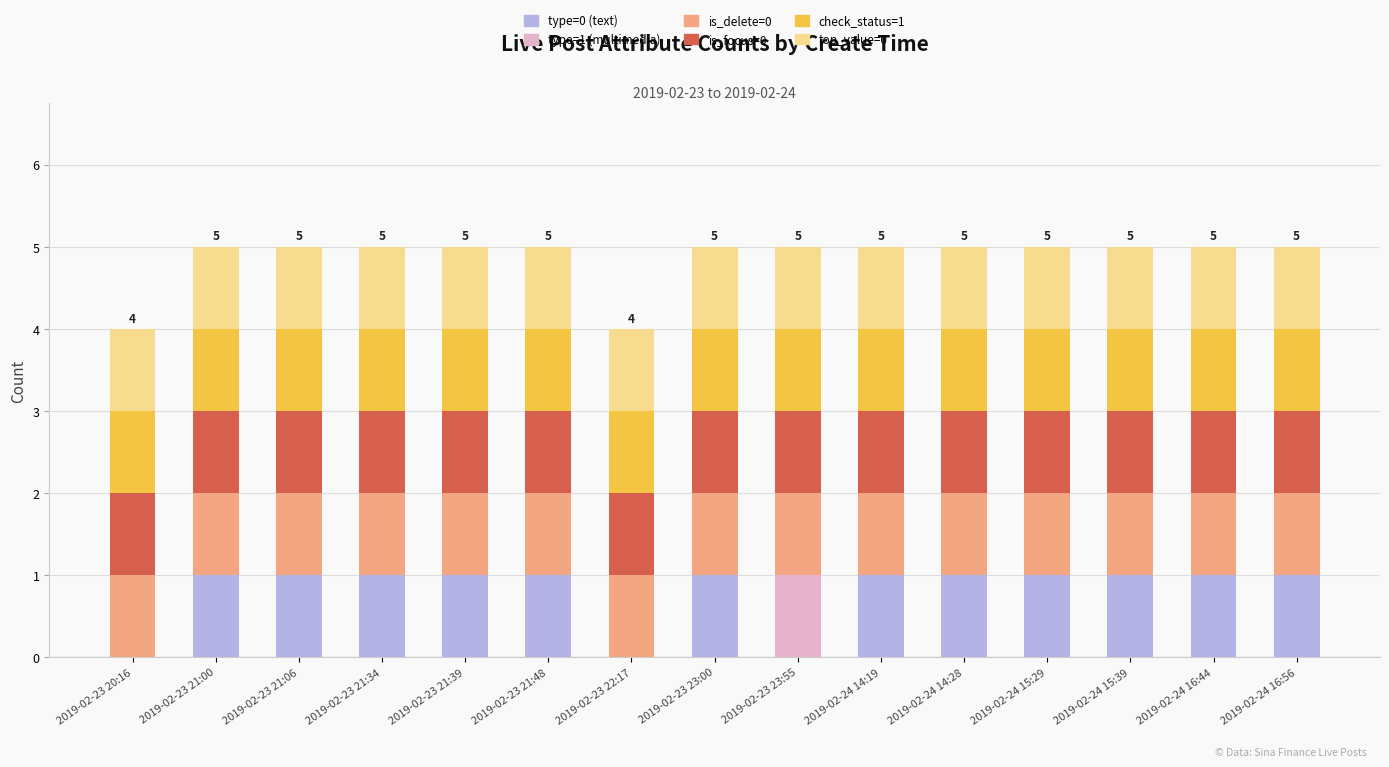

The value of type=0 (text) at 2019-02-24 14:19 is 2. True or false?

False